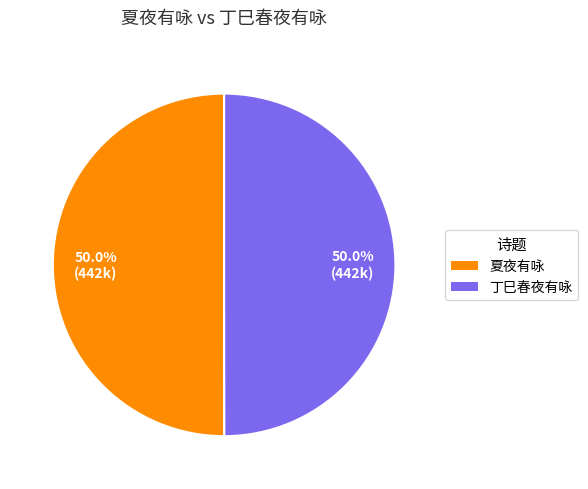

How much of the chart is everything except 丁巳春夜有咏?

50.0%